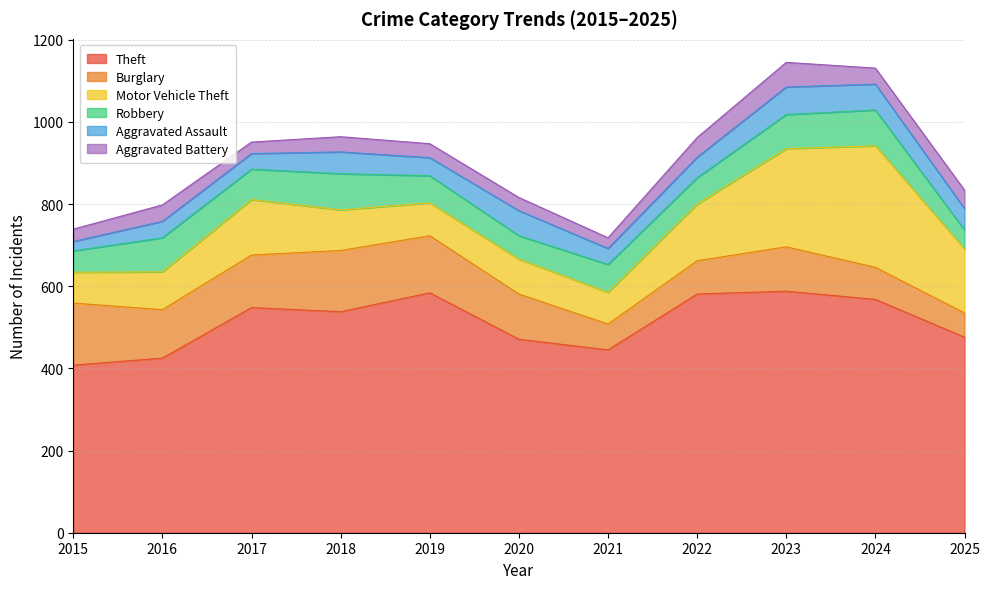

Reading left to right, transcribe all the data shown in this chart.

Theft: 408	425	548	538	584	471	445	581	588	568	476
Burglary: 151	118	128	149	139	110	63	81	108	78	59
Motor Vehicle Theft: 75	92	135	99	80	85	77	138	239	296	156
Robbery: 52	83	74	88	66	57	68	64	83	87	46
Aggravated Assault: 23	40	38	53	44	61	39	50	67	63	52
Aggravated Battery: 30	40	28	37	34	32	26	48	60	39	45